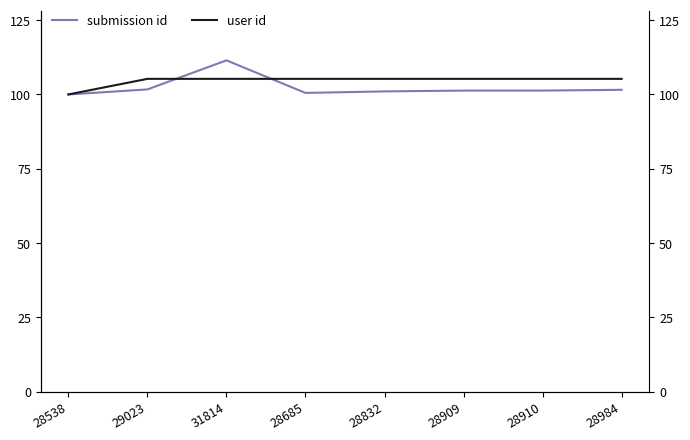

Rank the series by their maximum value, from lowest to highest.

user id, submission id